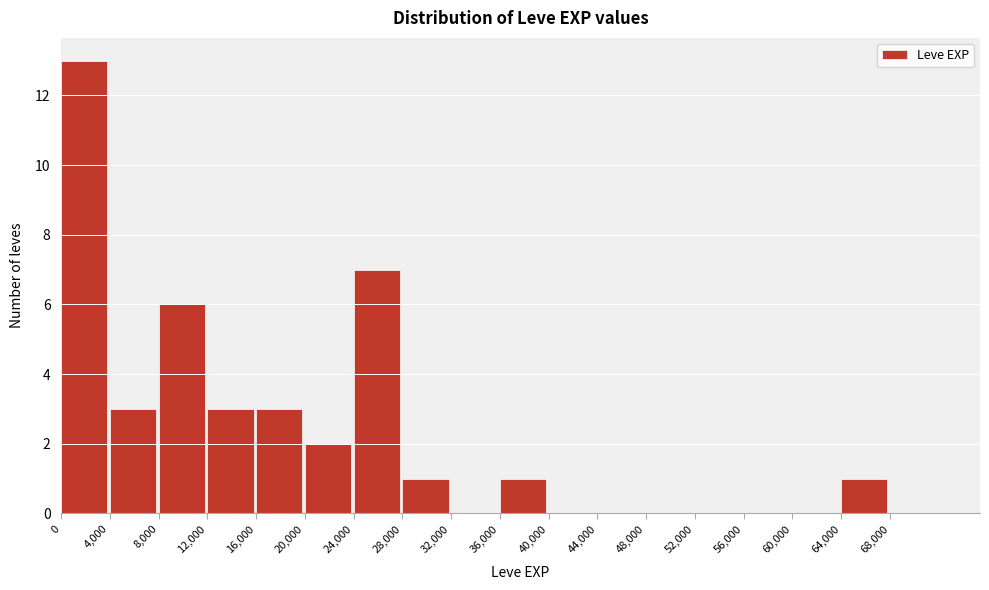

Reading left to right, transcribe this chart: for each bar, give the range it covers on the x-axis and its height. The values are not printed on the chart, so give them approximately, as read against the axis.

0 to 4000: 13
4000 to 8000: 3
8000 to 12000: 6
12000 to 16000: 3
16000 to 20000: 3
20000 to 24000: 2
24000 to 28000: 7
28000 to 32000: 1
32000 to 36000: 0
36000 to 40000: 1
40000 to 44000: 0
44000 to 48000: 0
48000 to 52000: 0
52000 to 56000: 0
56000 to 60000: 0
60000 to 64000: 0
64000 to 68000: 1
68000 to 72000: 0